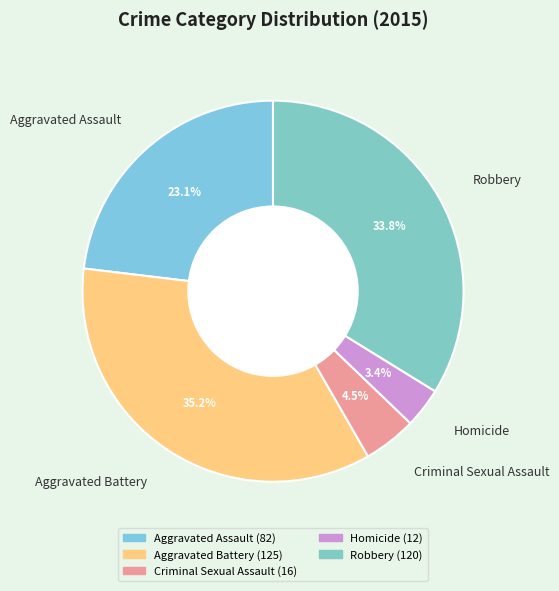

Approximately how many times larger is the value at Homicide compared to Aggravated Assault?

0.1